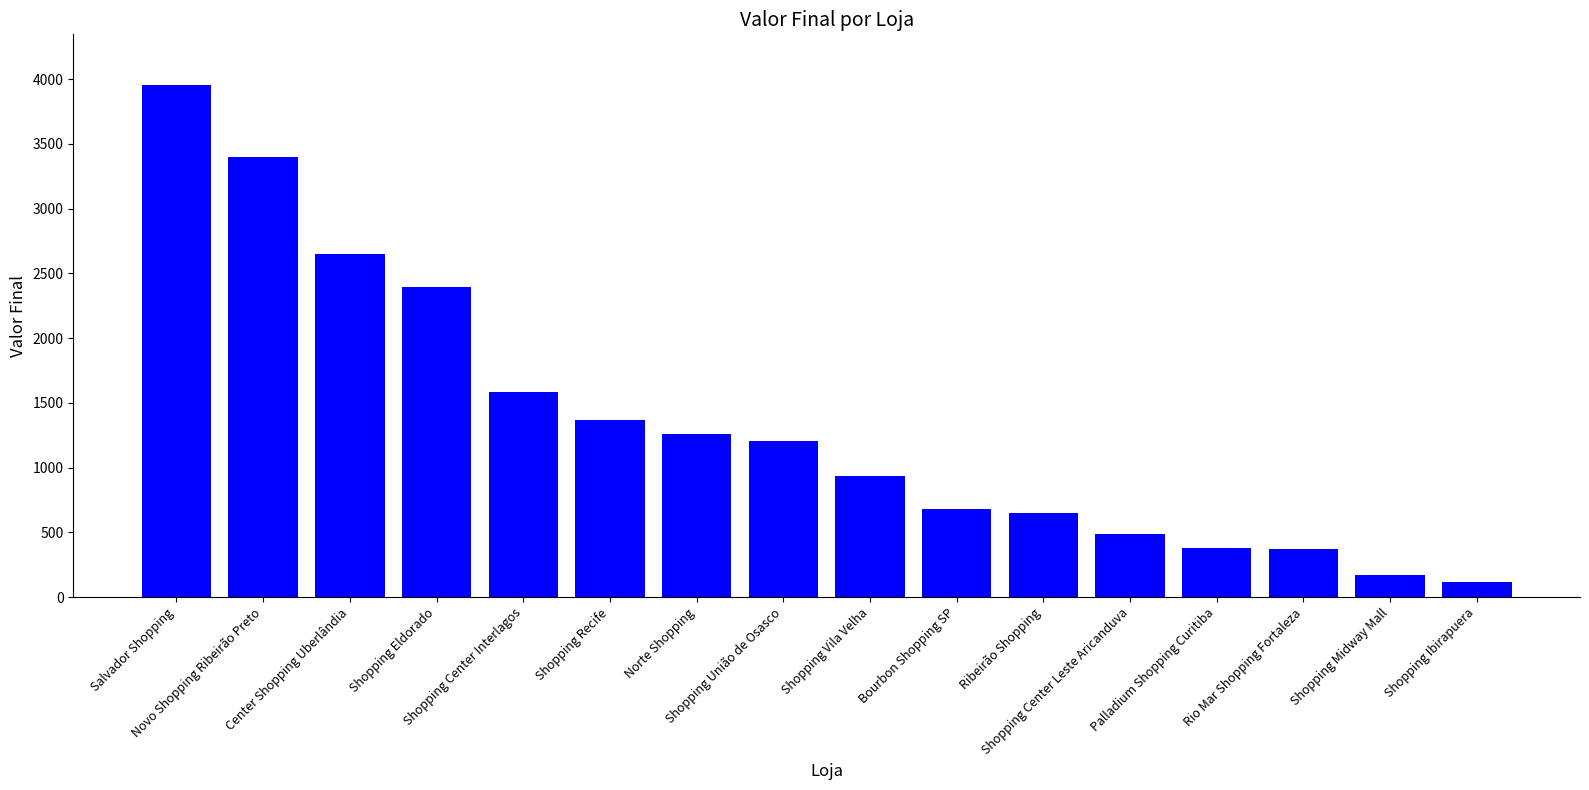

What is the greatest value displayed?

3950